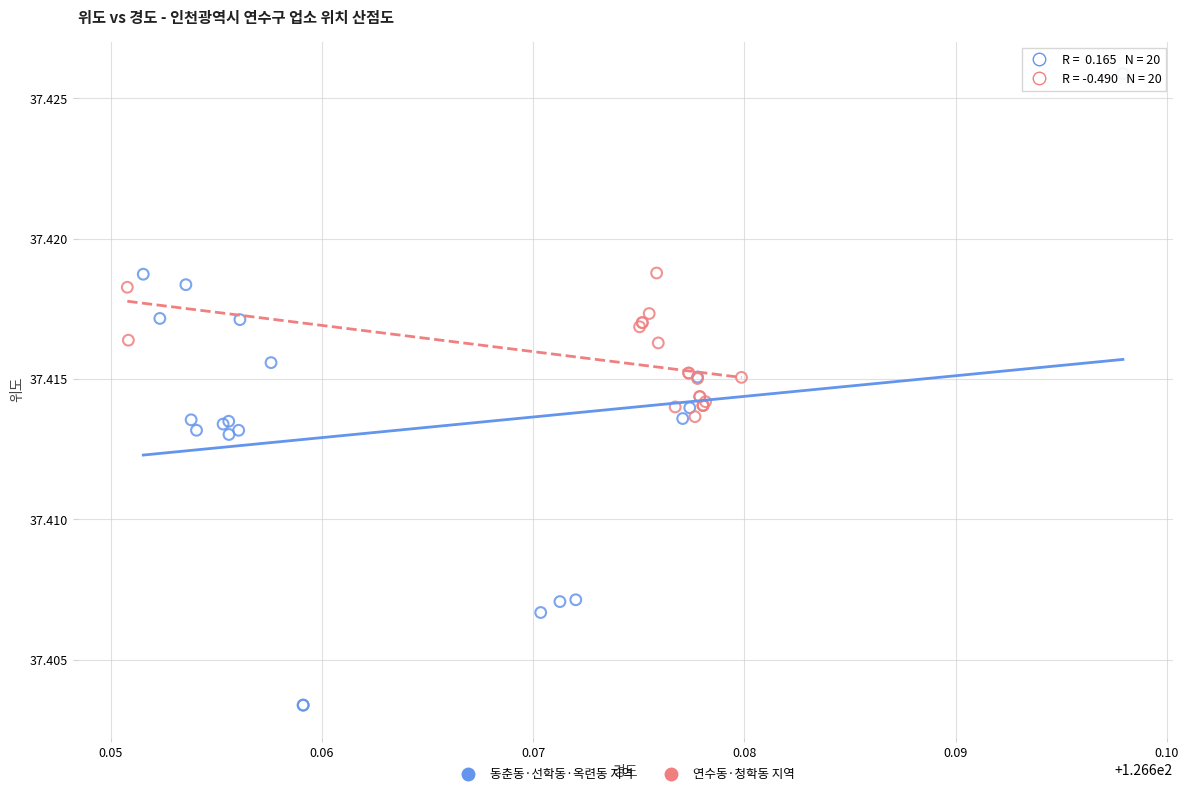

Which series contains the highest Y value?

동춘동·선학동·옥련동 지역